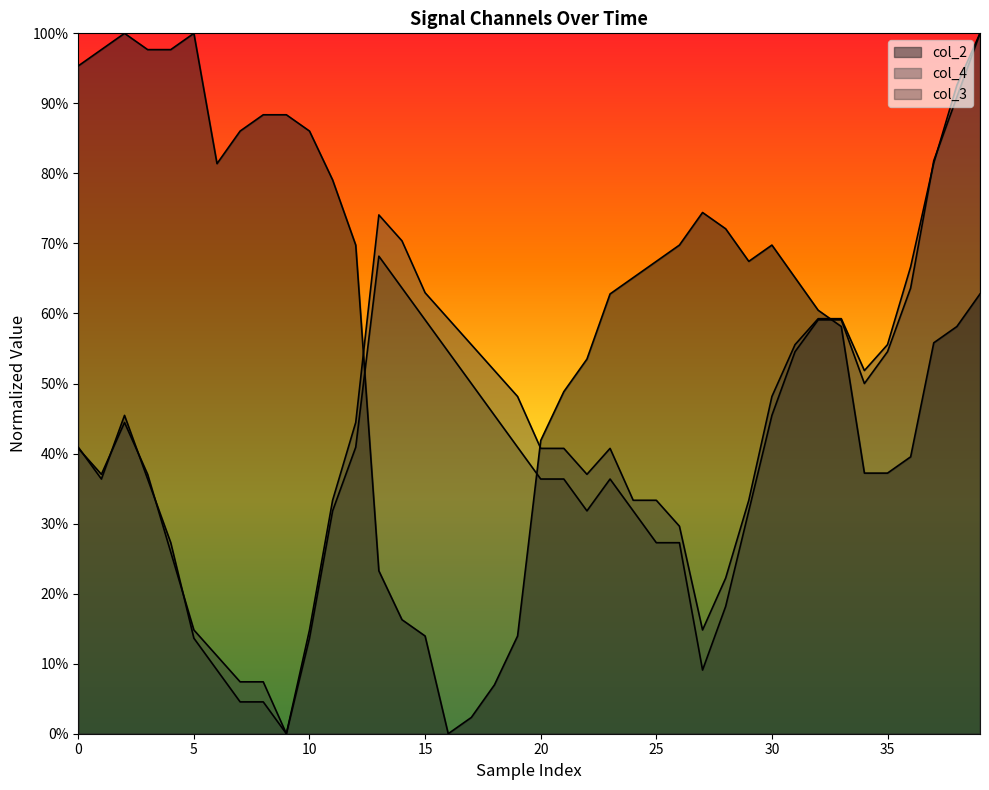

What is the total value across all series at 17?

1.1